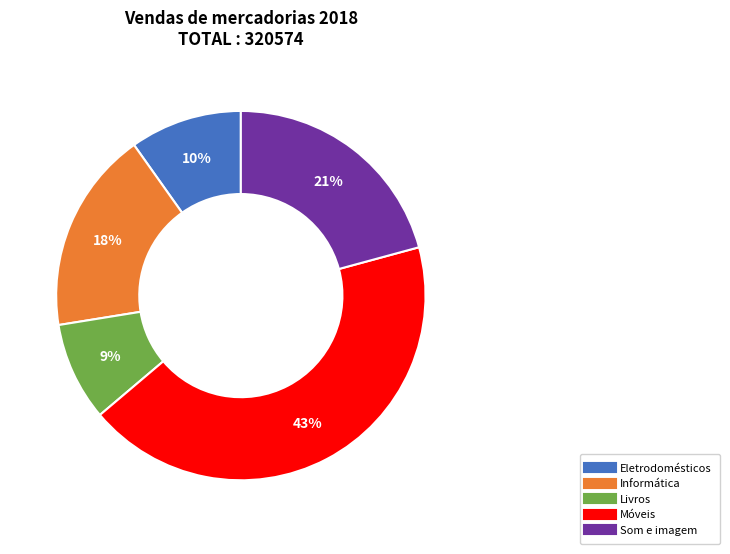

Is there any slice that represents more than half of the pie?

No